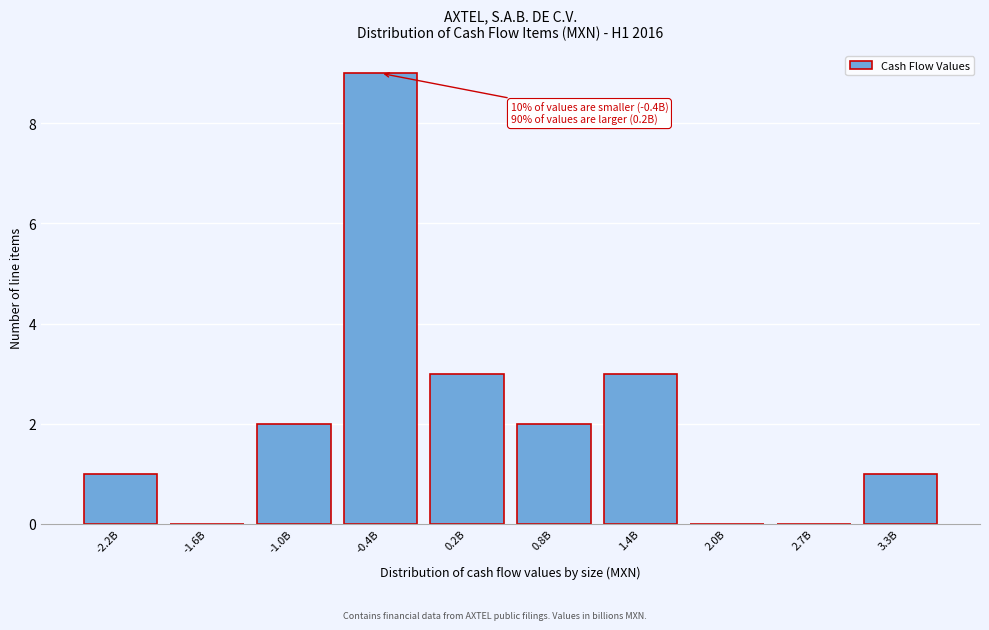

Reading left to right, what are all the values shown in this chart?

-2.2B=1	-1.6B=0	-1.0B=2	-0.4B=9	0.2B=3	0.8B=2	1.4B=3	2.0B=0	2.7B=0	3.3B=1